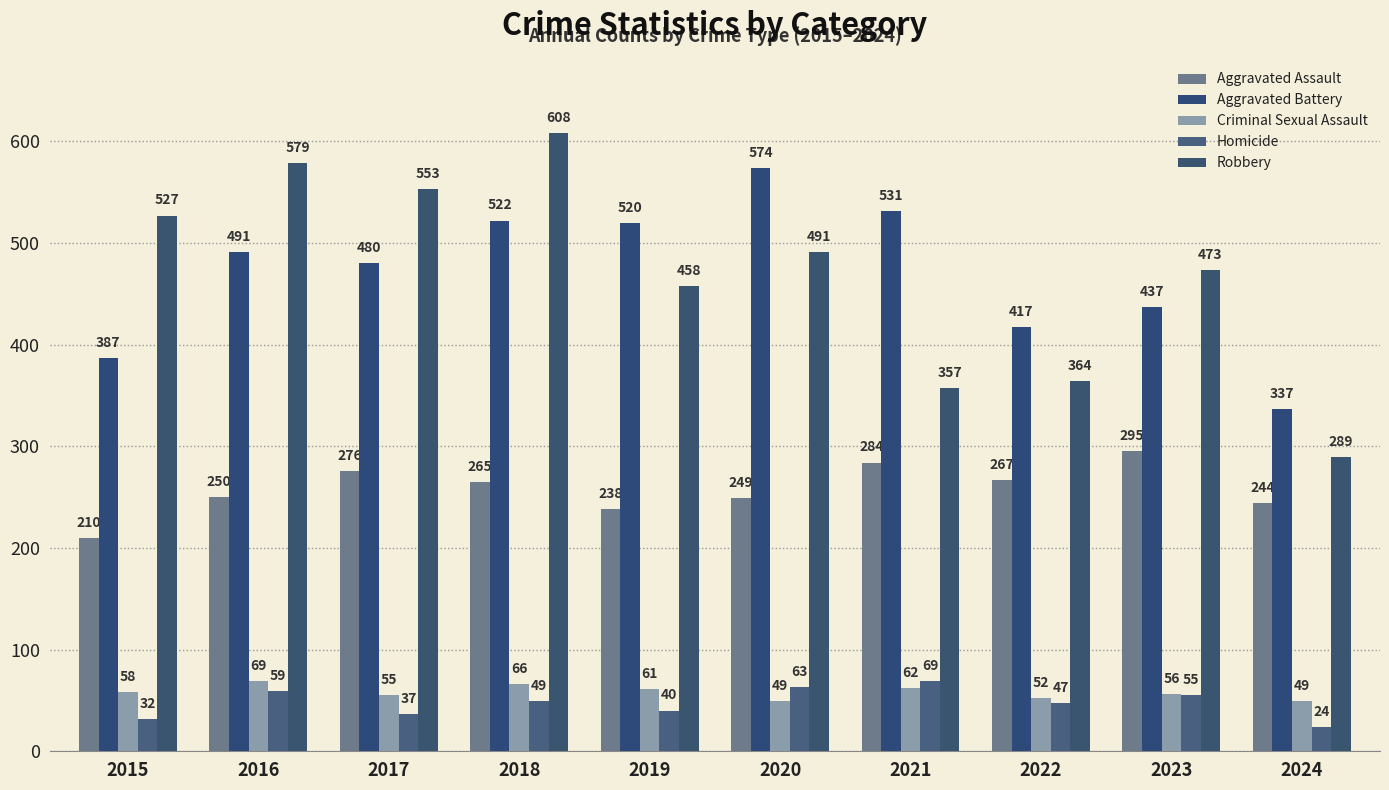

How many bars are there in each group?

5